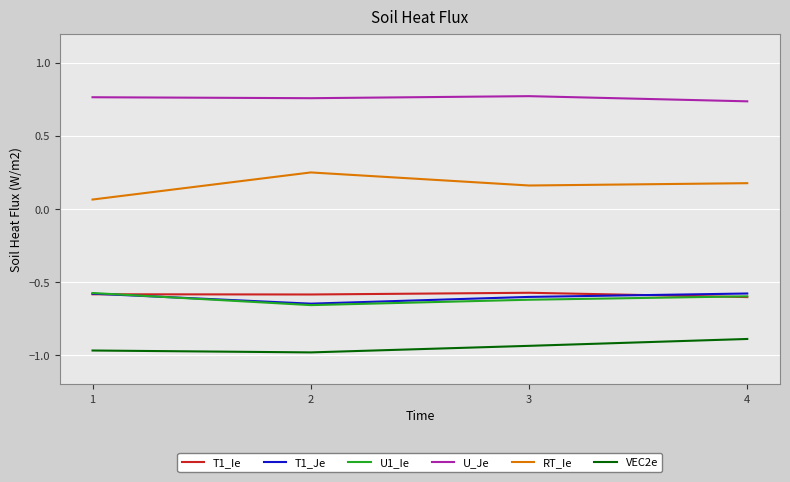

At how many categories does at least one series exceed 0?

4